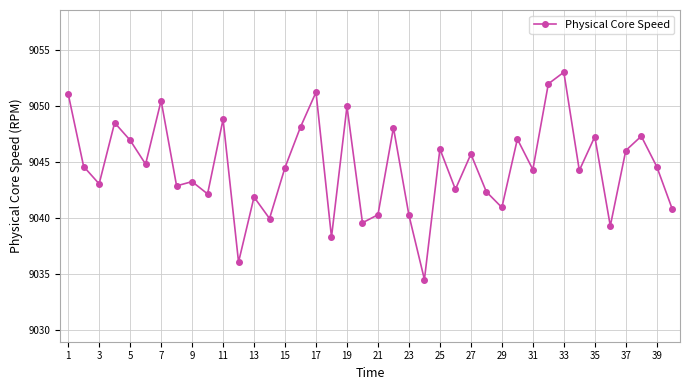

What is the difference between the maximum and minimum values?

18.5